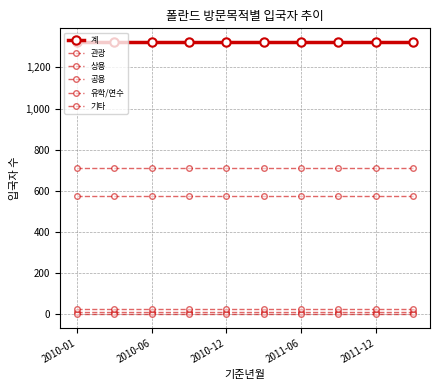

What is the minimum value for 유학/연수?

27